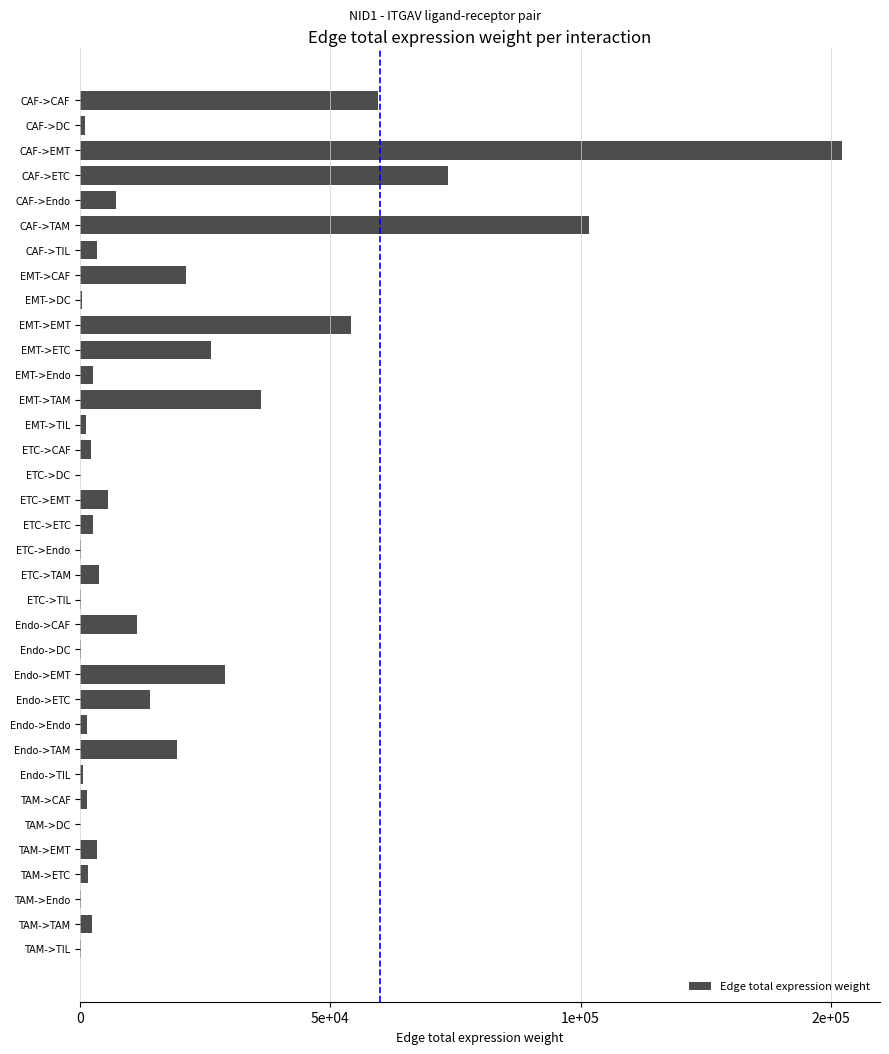

Where is the data nearest to the value 76130?

CAF->ETC